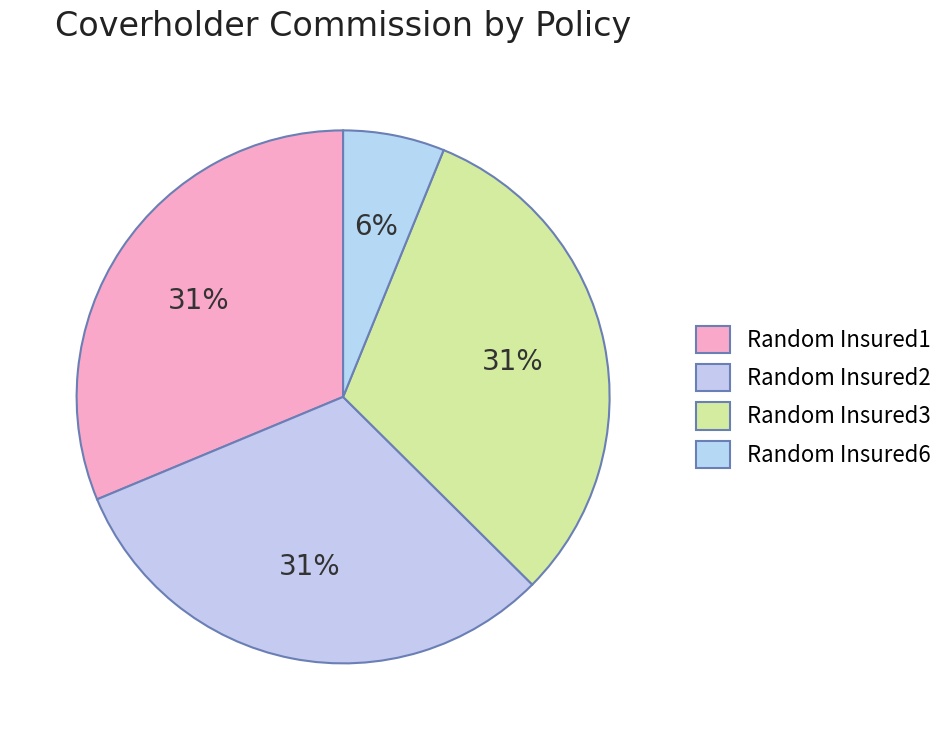

How many slices are in this pie chart?

4